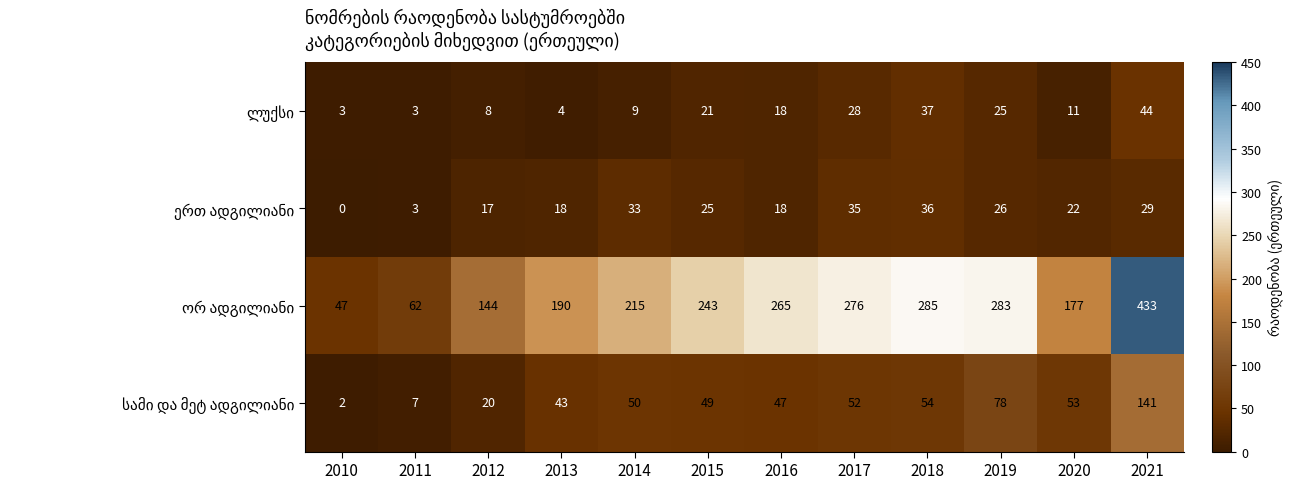

Which category has the highest value across all series?

2021